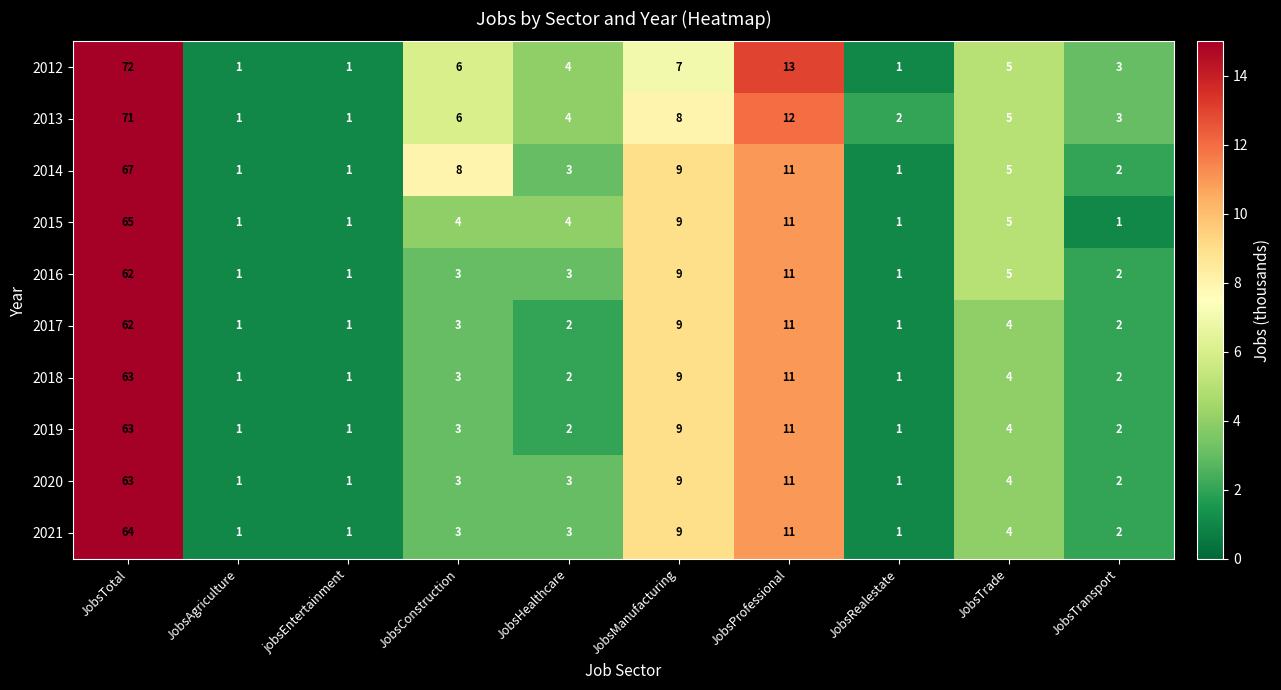

Which series changed the most between JobsHealthcare and JobsTransport?

2015